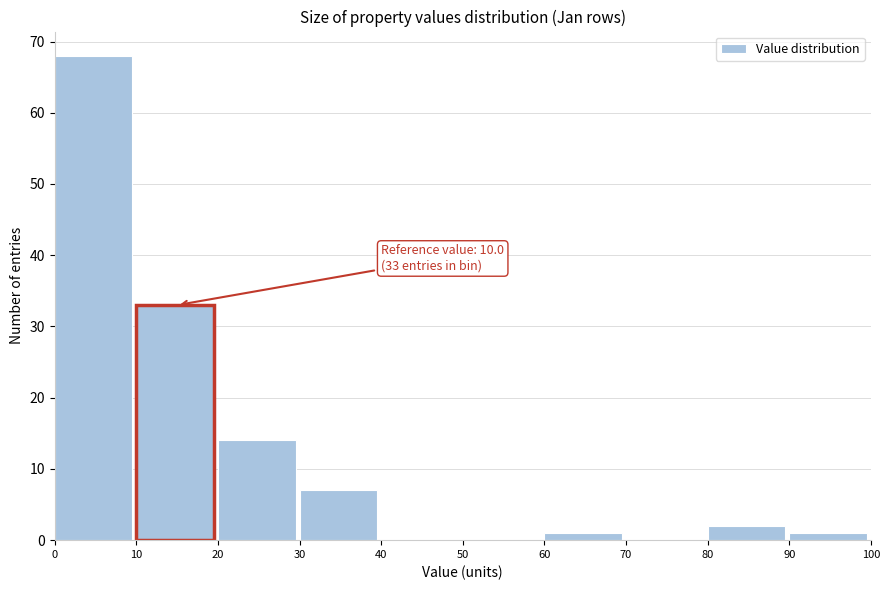

Over which range of the x-axis is the bar tallest?

0 to 10